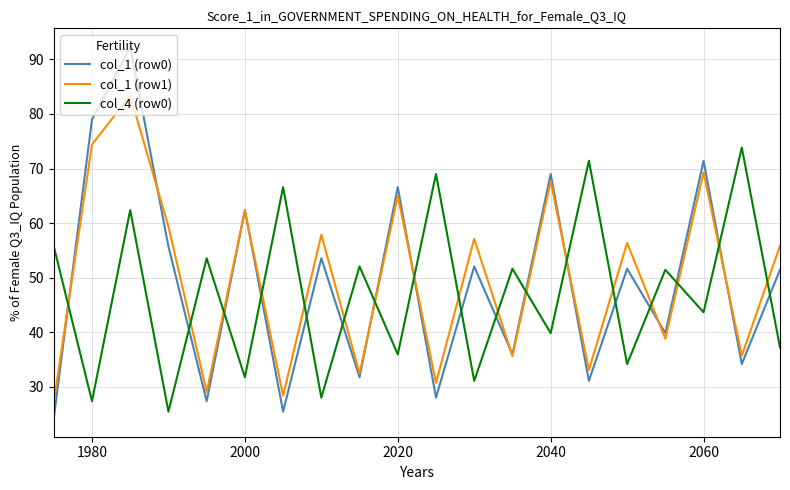

What are all the series names shown in the legend?

col_1 (row0), col_1 (row1), col_4 (row0)